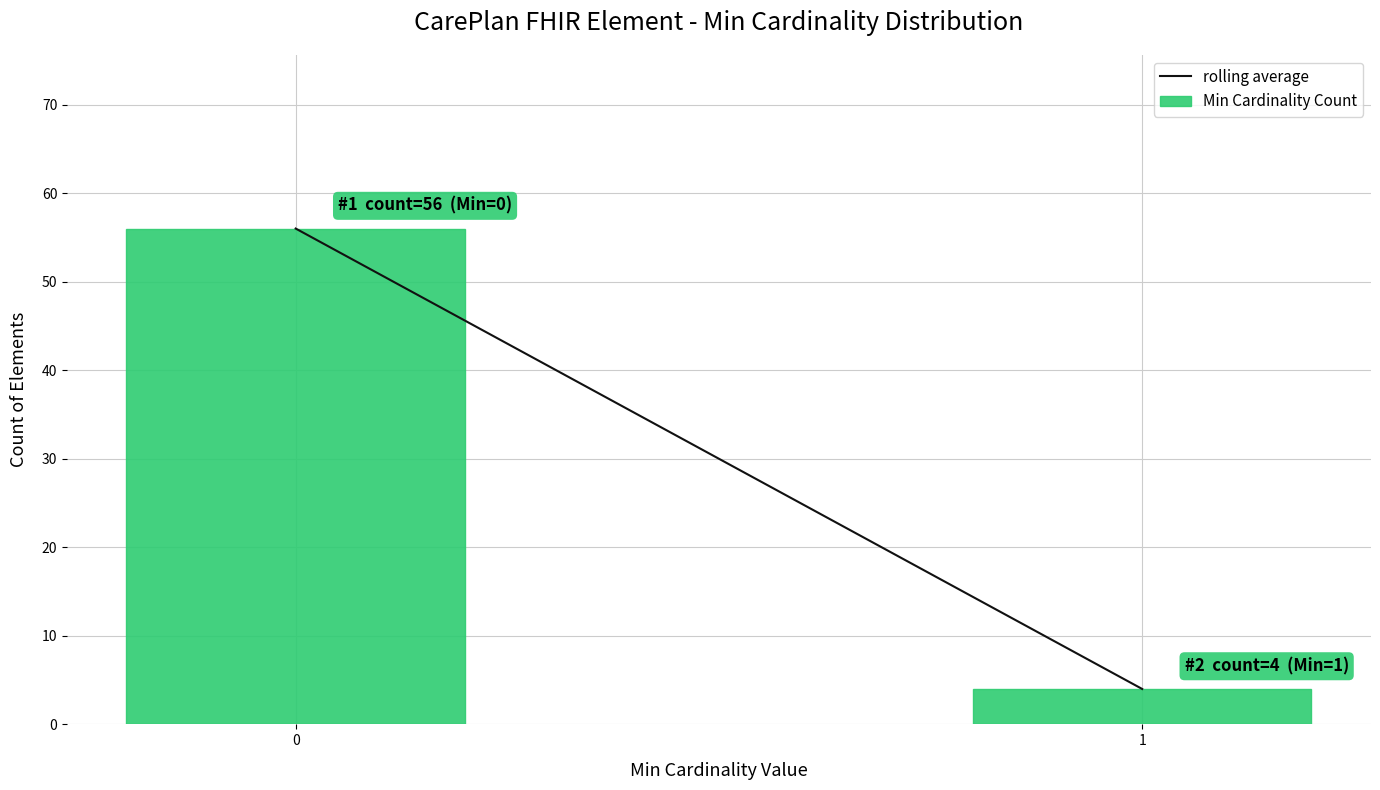

Reading left to right, list all the values displayed in this chart.

56	4